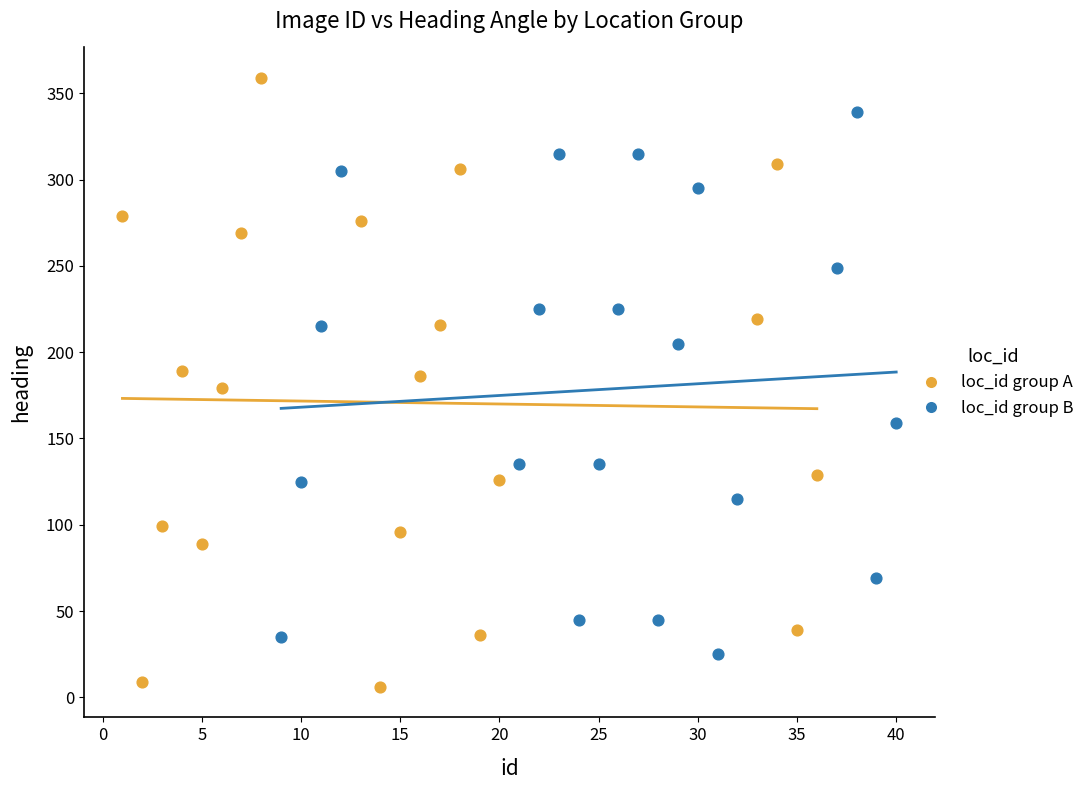

Which series reaches the maximum Y coordinate?

loc_id group A